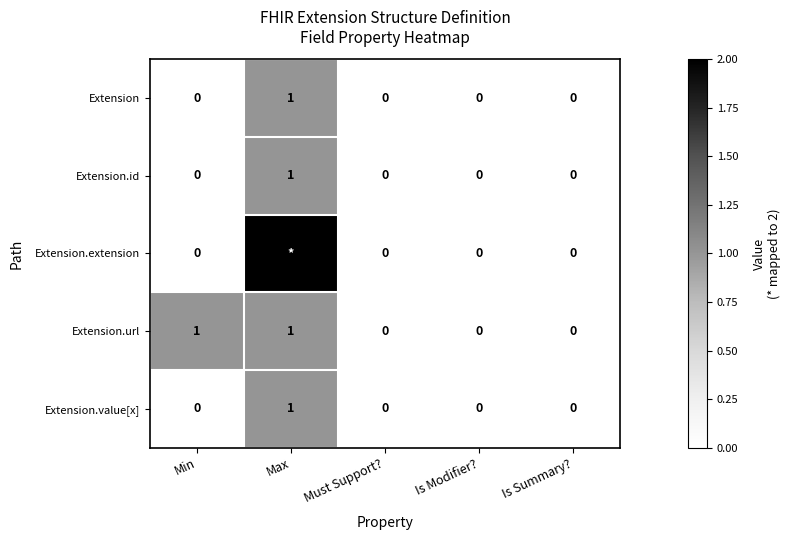

What is the greatest value displayed?

2